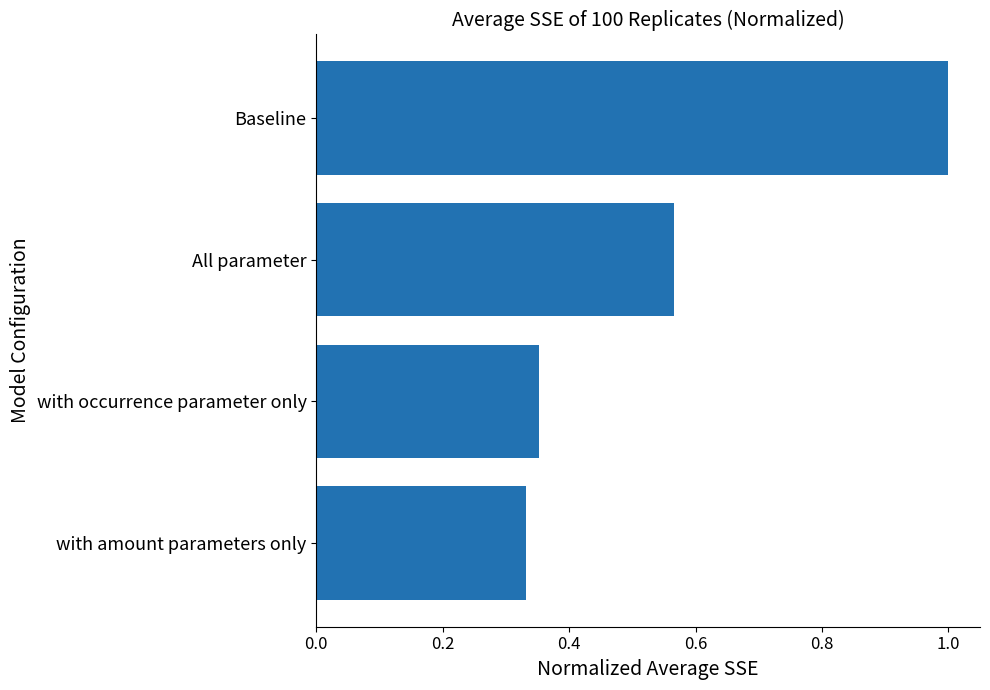

List the labels in order of value, largest first.

Baseline, All parameter, with occurrence parameter only, with amount parameters only